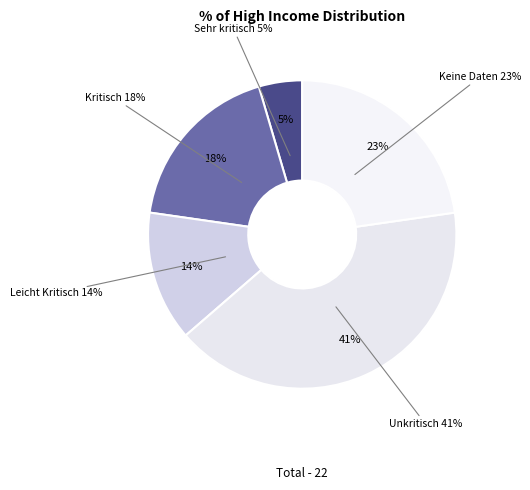

Is it true that Kritisch is 18% of the pie?

True